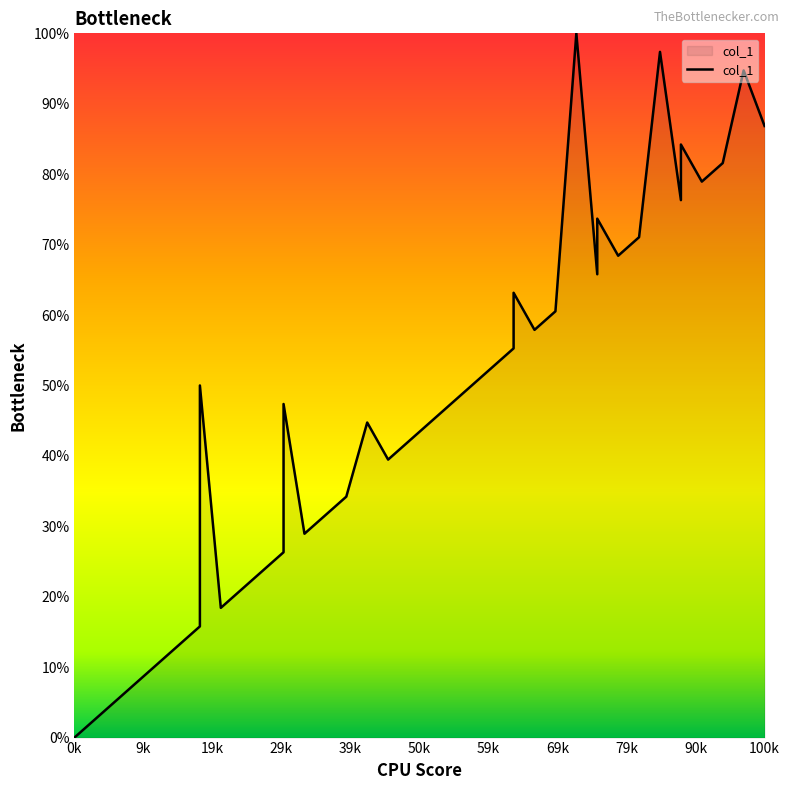

True or false: the data shows 9 at 8.

True